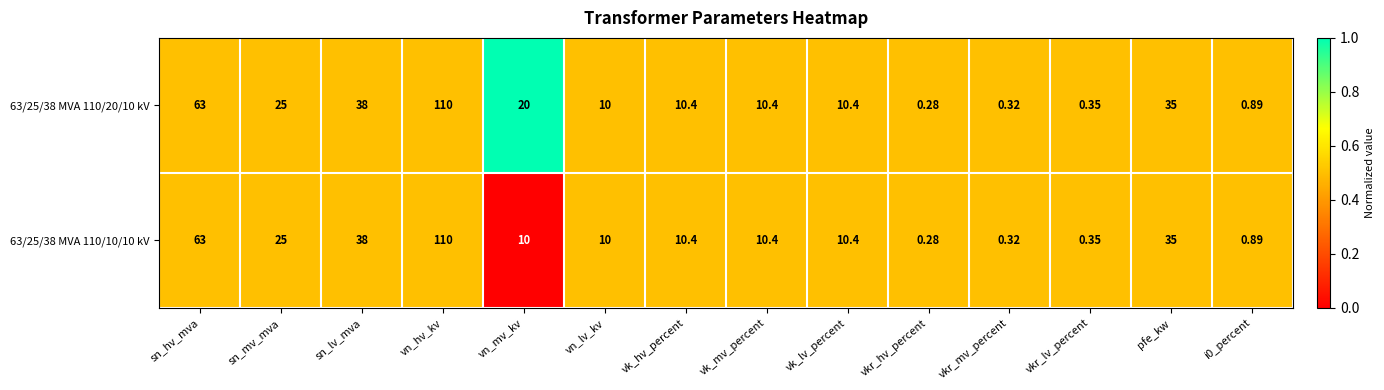

What is the total value across all series at vkr_mv_percent?

0.6